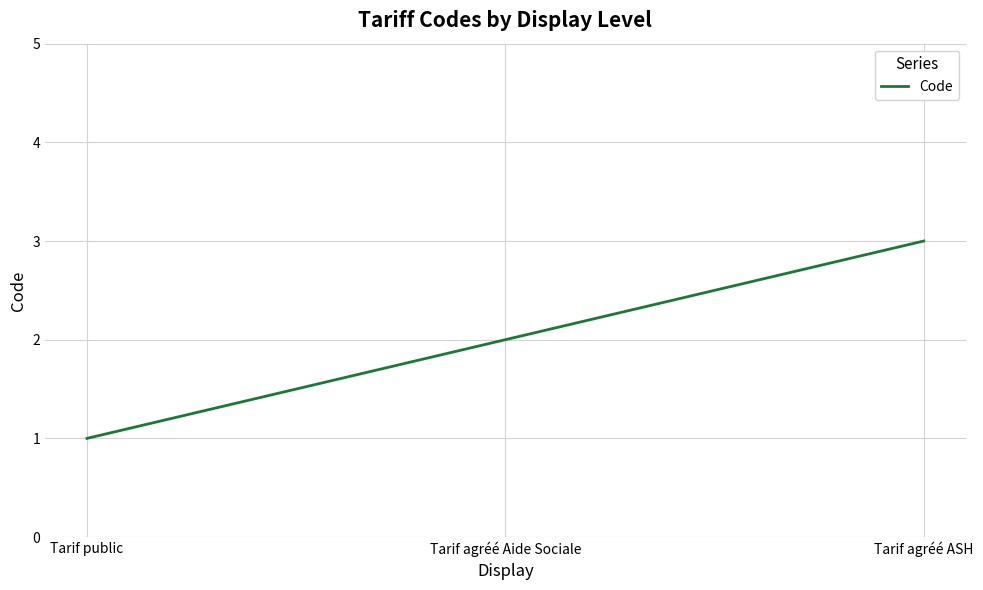

Which label corresponds to the smallest value in the chart?

Tarif public